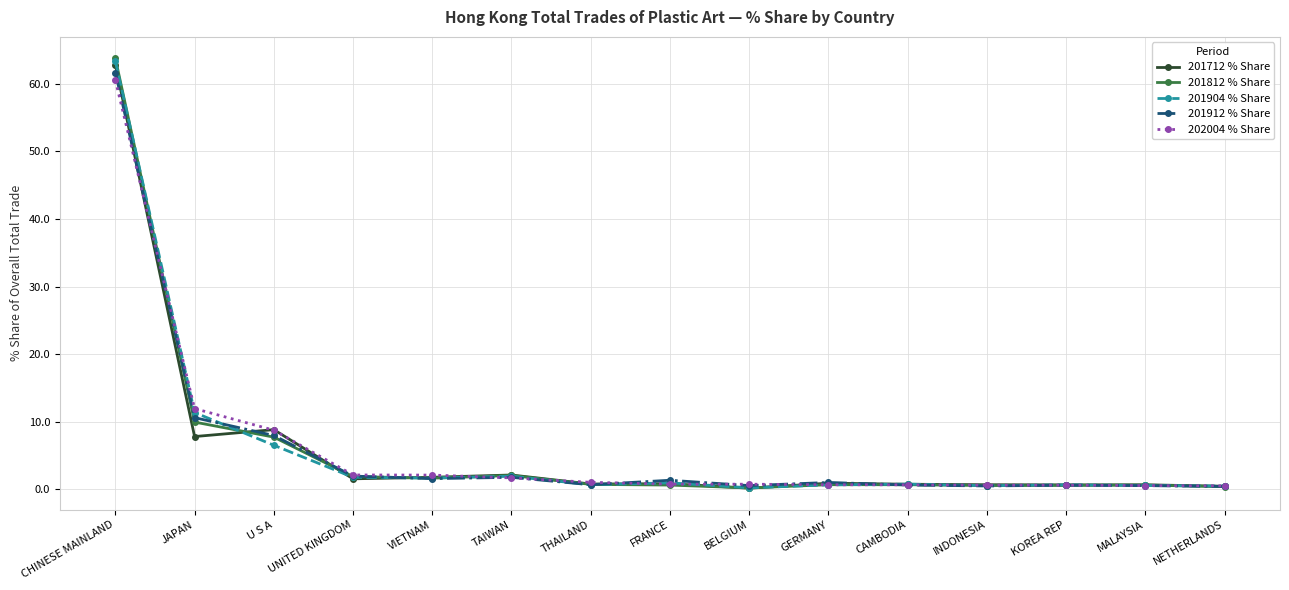

True or false: 201712 % Share has a value of 13.5 at CHINESE MAINLAND.

False